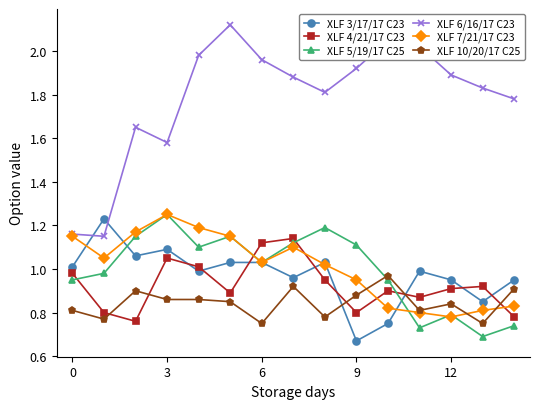

Which series has the largest total across all categories?

XLF 6/16/17 C23